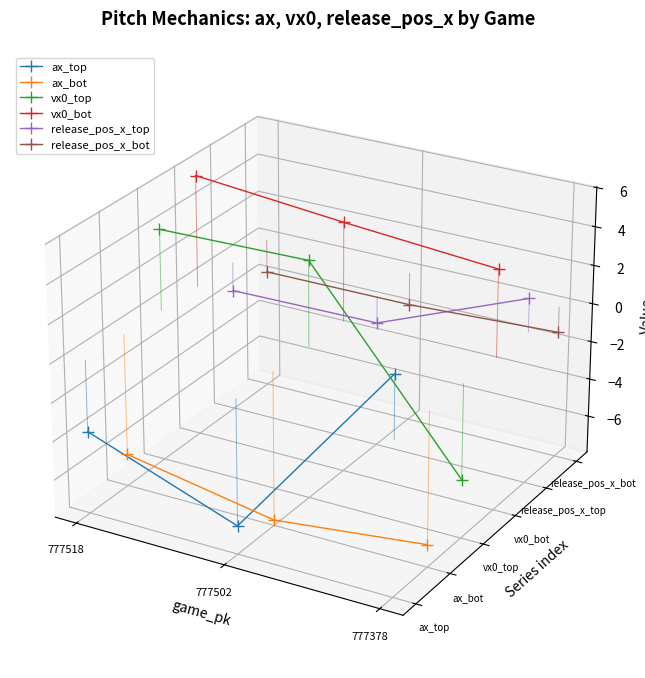

At which category is the sum across all series the highest?

777518